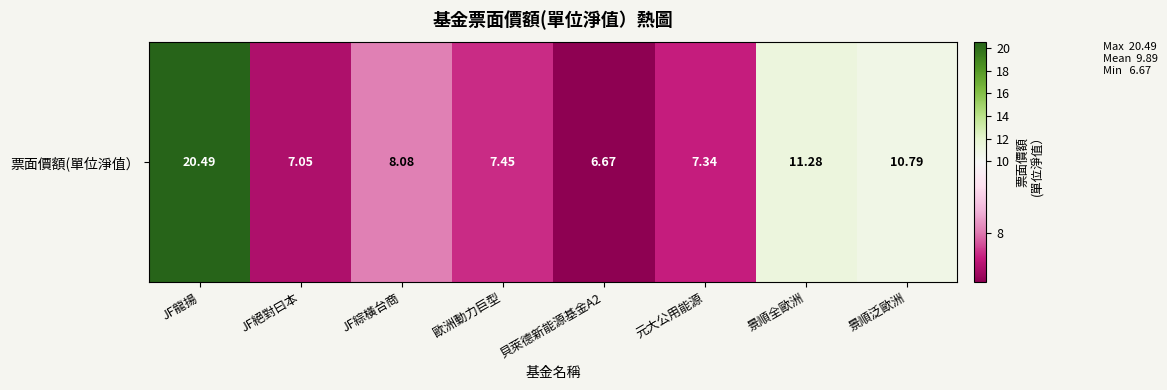

The value at JF龍揚 is 20.5. True or false?

True